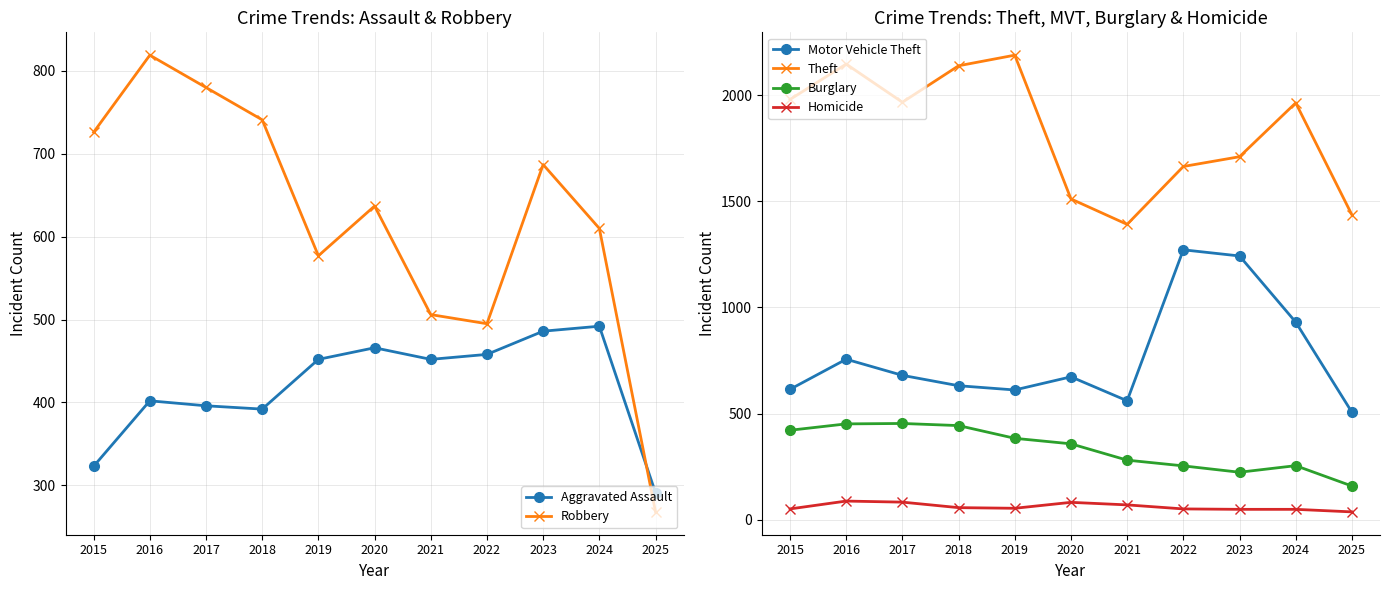

Where do Motor Vehicle Theft and Robbery first cross each other?

2018 and 2019